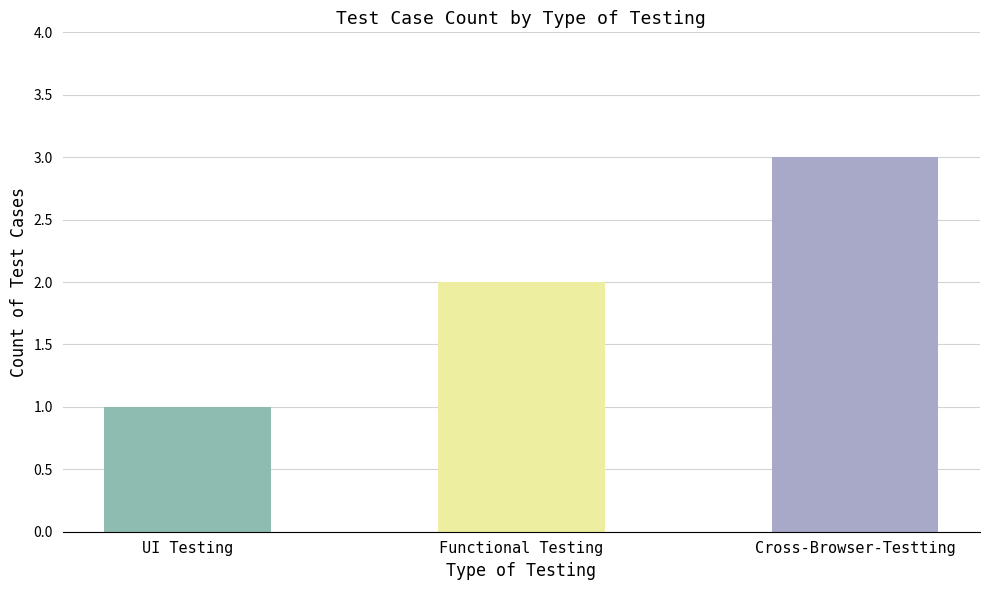

What position from the left is Functional Testing?

2